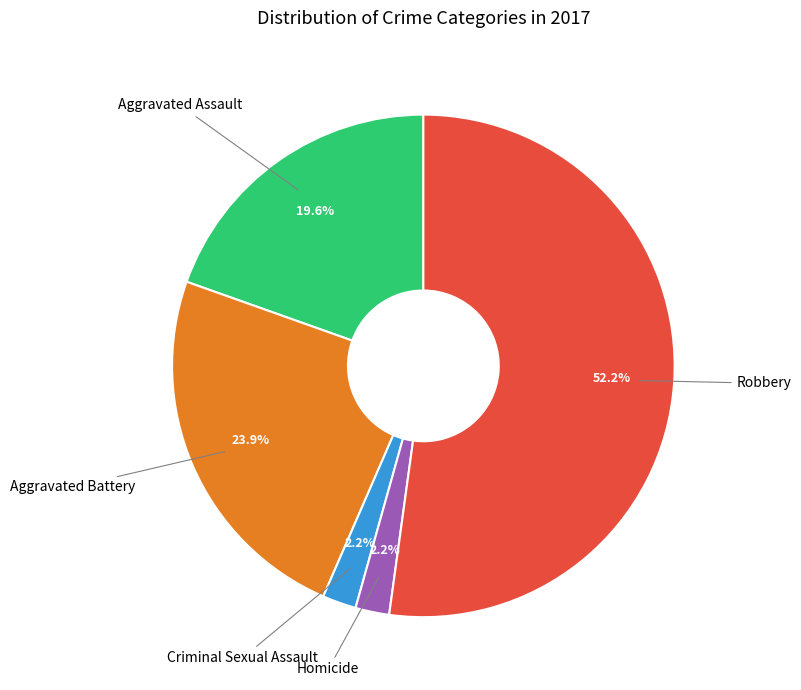

How many slices are in this pie chart?

5